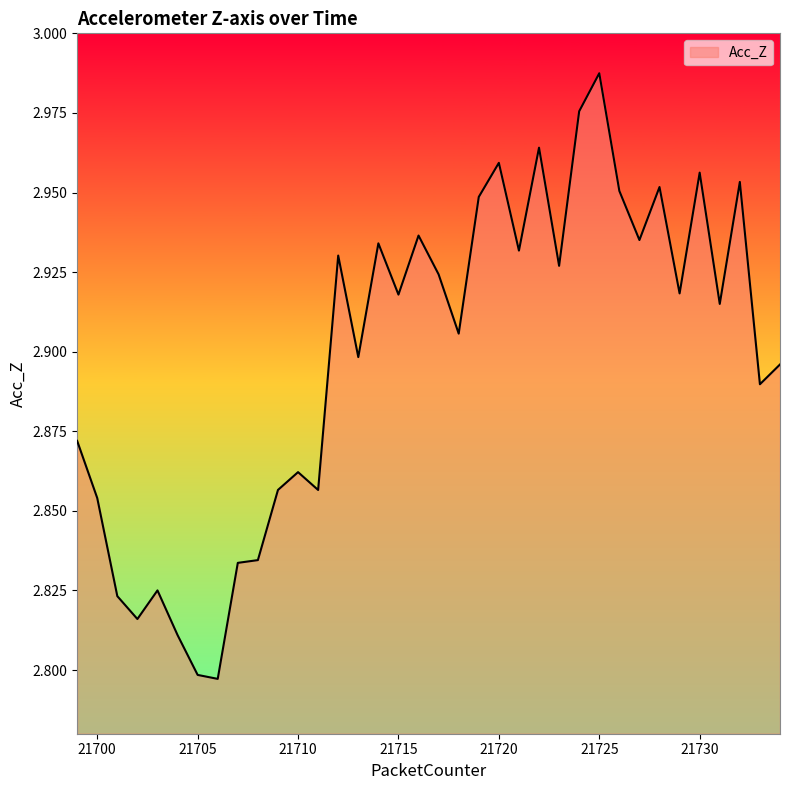

How many lines are shown in the chart?

1